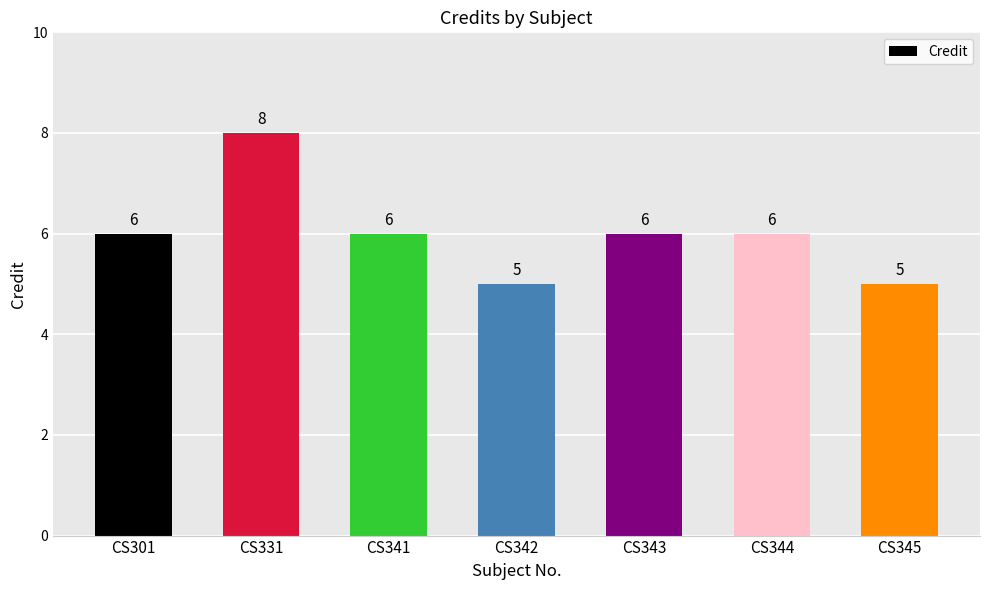

Approximately how many times larger is the value at CS345 compared to CS344?

0.8